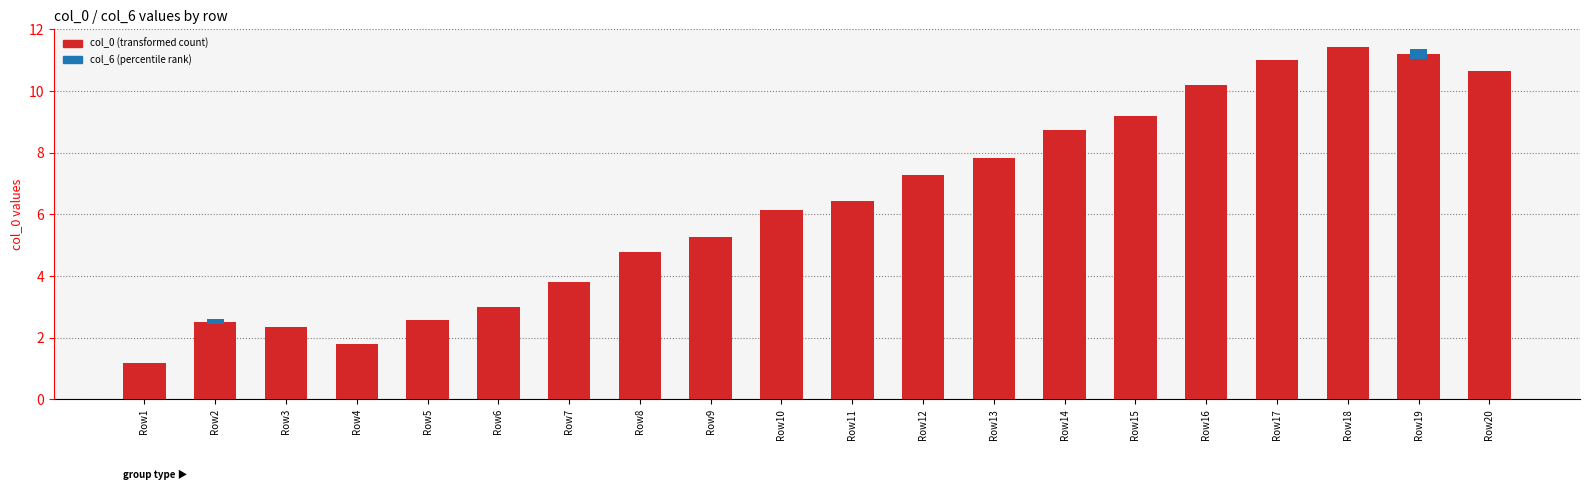

True or false: the data shows 4.6 at Row14.

False